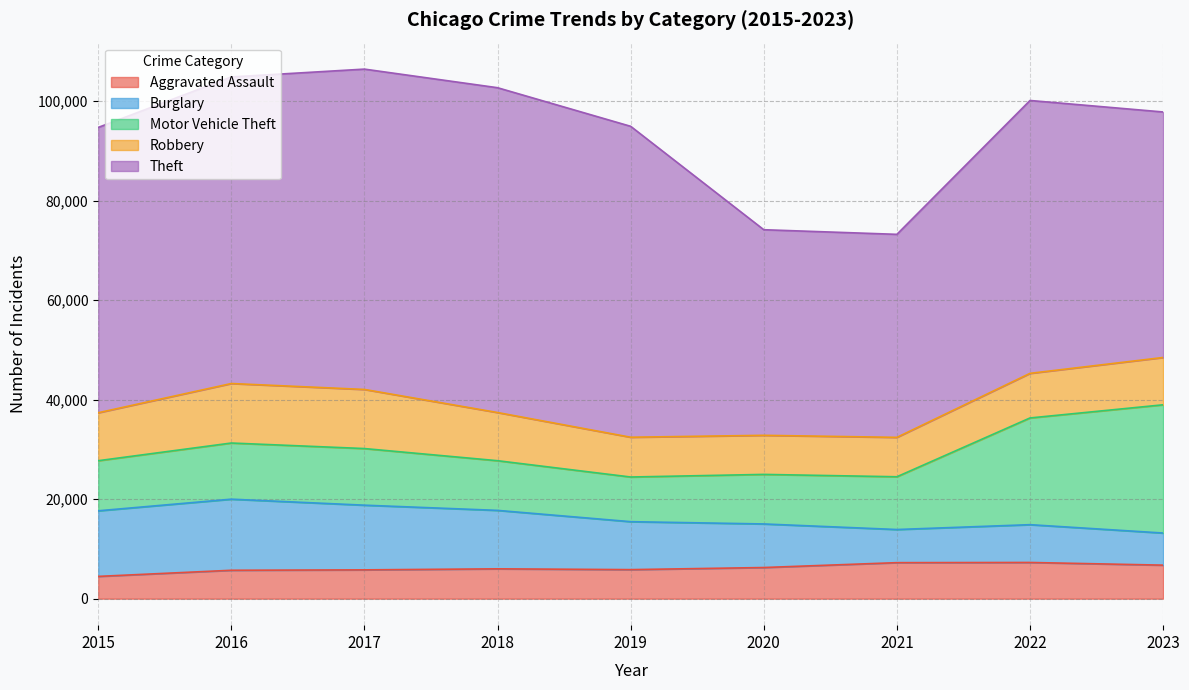

Rank the series at 2015 from lowest to highest value.

Aggravated Assault, Robbery, Motor Vehicle Theft, Burglary, Theft